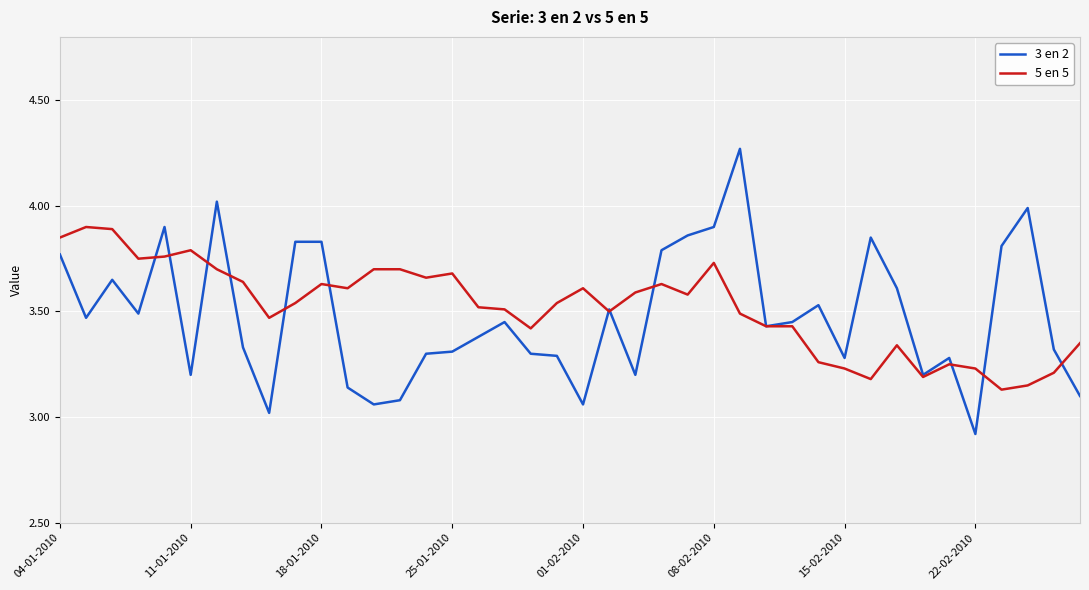

Which series has the largest range (max minus min)?

3 en 2